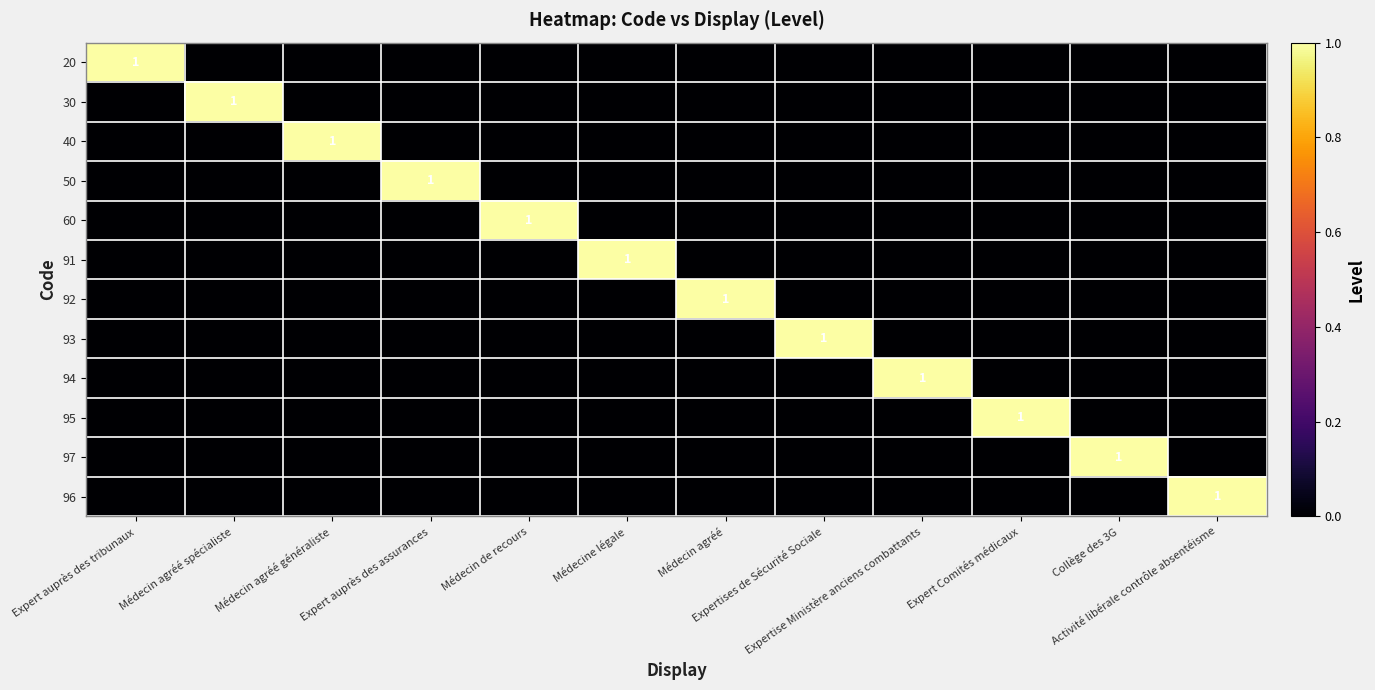

At how many categories does at least one series exceed 0?

12